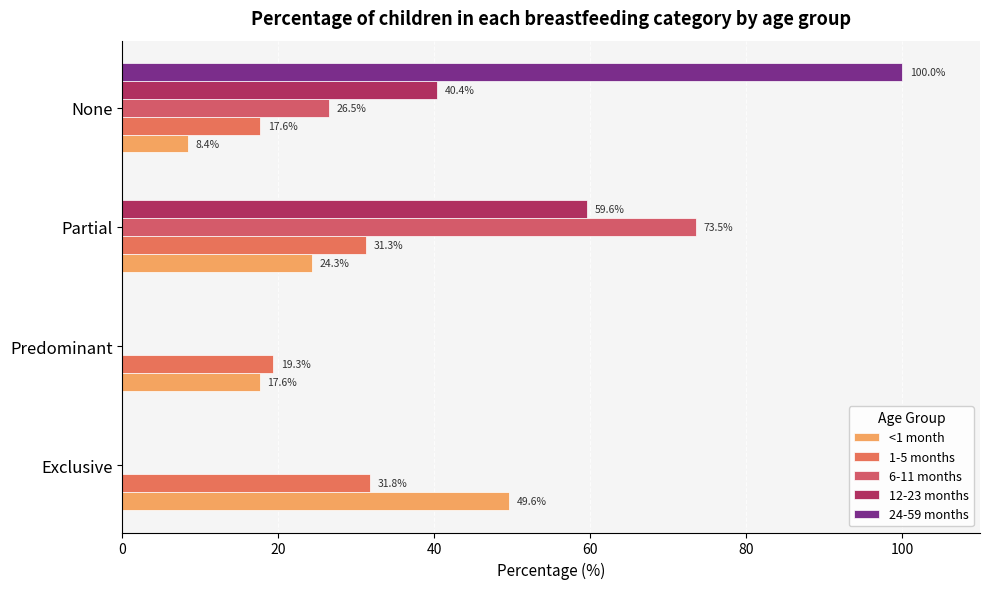

How many distinct data groups are displayed?

5